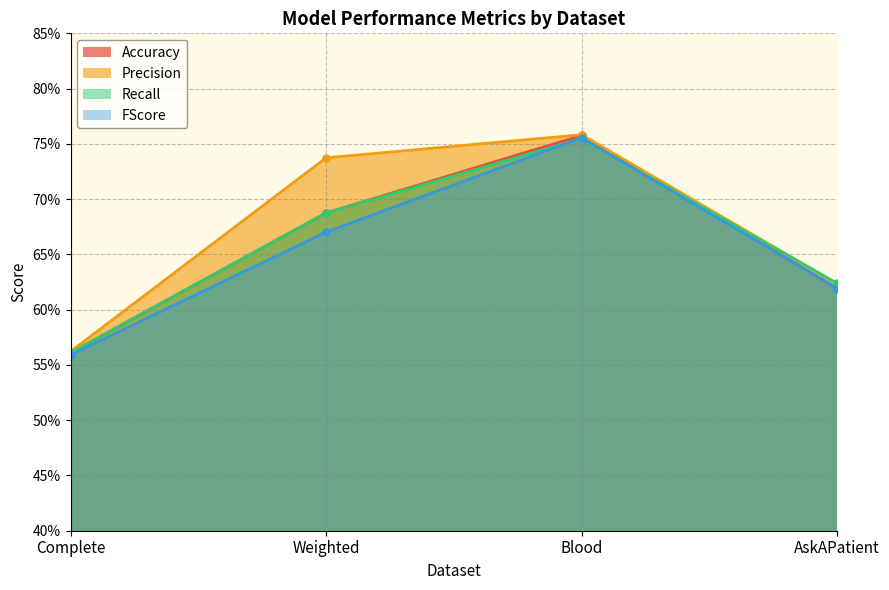

What is the approximate value of FScore at Weighted?

0.7